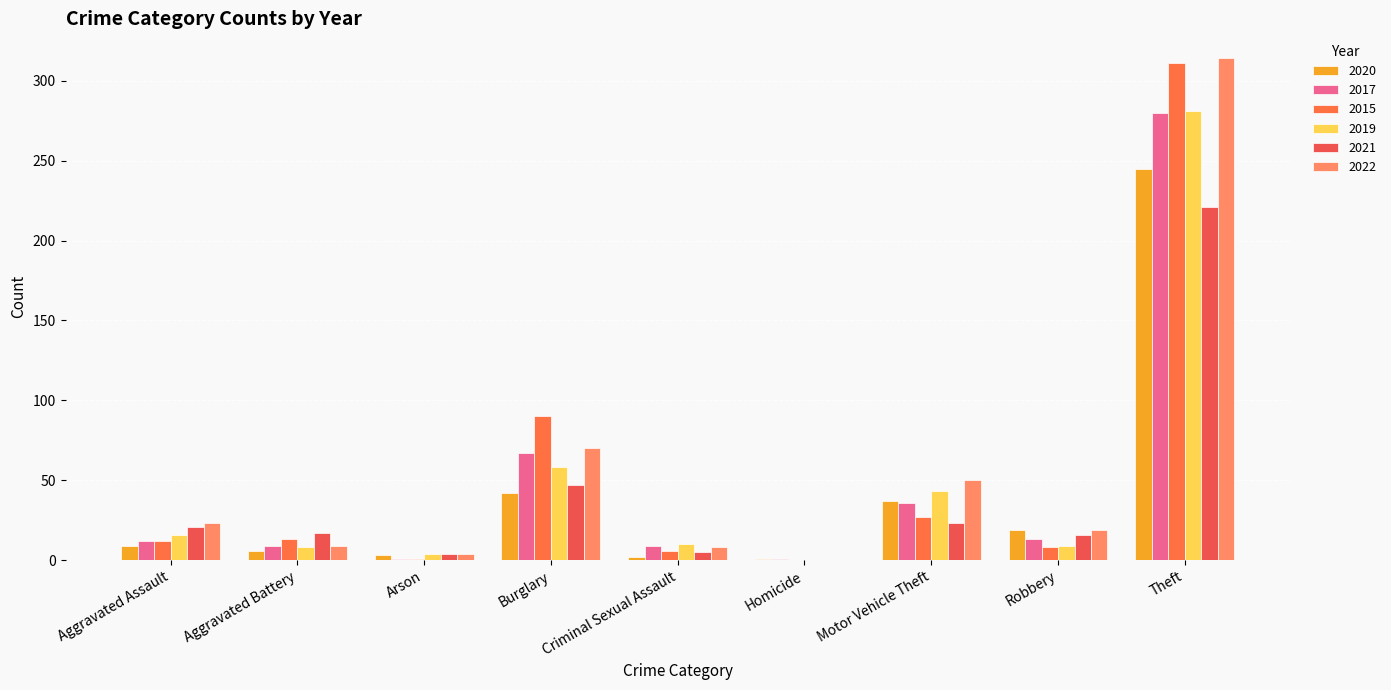

What is the sum of all 2020 values?

364